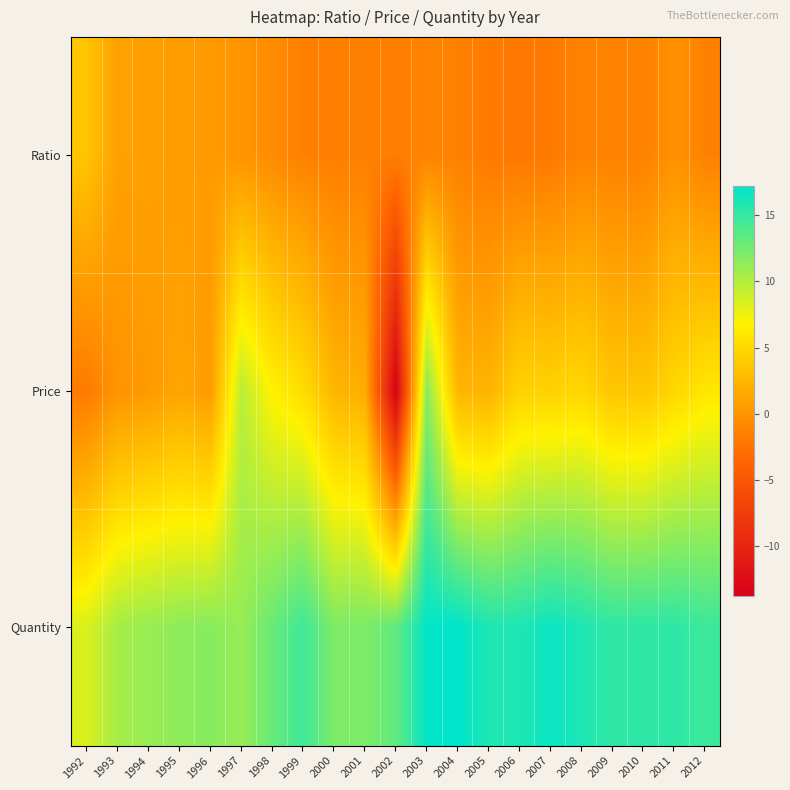

Reading left to right, extract all data points from this chart.

Ratio: 1992=3.6	1993=0.9	1994=0.8	1995=0.5	1996=0.4	1997=-0.0	1998=-0.7	1999=-1.5	2000=-1.6	2001=-1.5	2002=-1.7	2003=-1.2	2004=-1.5	2005=-1.9	2006=-2.1	2007=-2.0	2008=-1.4	2009=-1.4	2010=-1.4	2011=-0.2	2012=-1.5
Price: 1992=-1.9	1993=-0.1	1994=0.3	1995=1.2	1996=0.5	1997=9.7	1998=6.7	1999=5.4	2000=2.4	2001=1.8	2002=-13.8	2003=11.7	2004=2.4	2005=2.2	2006=4.6	2007=4.5	2008=4.9	2009=3.6	2010=3.6	2011=4.9	2012=6.0
Quantity: 1992=8.3	1993=10.5	1994=11.1	1995=11.4	1996=11.7	1997=11.0	1998=13.0	1999=14.6	2000=12.1	2001=12.1	2002=13.2	2003=17.0	2004=17.2	2005=15.9	2006=15.9	2007=16.7	2008=16.0	2009=15.3	2010=15.2	2011=15.3	2012=14.8